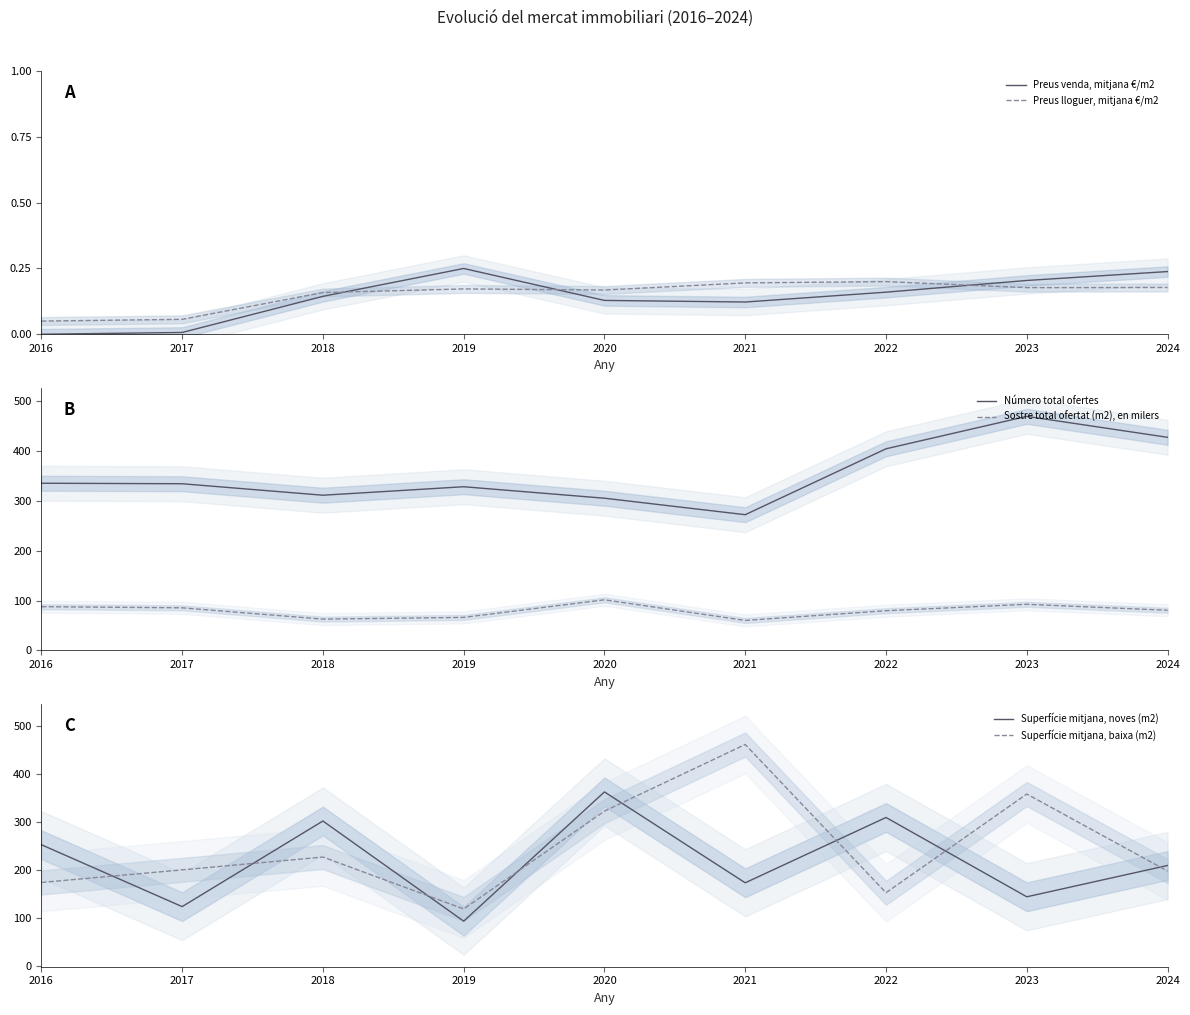

Reading right to left, transcribe all the data shown in this chart.

Preus venda, mitjana €/m2: 2024=0.2	2023=0.2	2022=0.2	2021=0.1	2020=0.1	2019=0.2	2018=0.1	2017=0.0	2016=0.0
Preus lloguer, mitjana €/m2: 2024=0.2	2023=0.2	2022=0.2	2021=0.2	2020=0.2	2019=0.2	2018=0.2	2017=0.1	2016=0.1
Número total ofertes: 2024=427.0	2023=469.0	2022=404.0	2021=272.0	2020=305.0	2019=328.0	2018=311.0	2017=334.0	2016=335.0
Sostre total ofertat (m2), en milers: 2024=80.6	2023=92.5	2022=79.7	2021=60.1	2020=101.5	2019=66.2	2018=62.8	2017=85.5	2016=87.7
Superfície mitjana, noves (m2): 2024=209.1	2023=143.8	2022=309.1	2021=173.0	2020=362.3	2019=93.1	2018=301.7	2017=123.4	2016=252.3
Superfície mitjana, baixa (m2): 2024=197.4	2023=357.9	2022=152.3	2021=461.1	2020=322.3	2019=118.5	2018=226.6	2017=199.9	2016=173.7